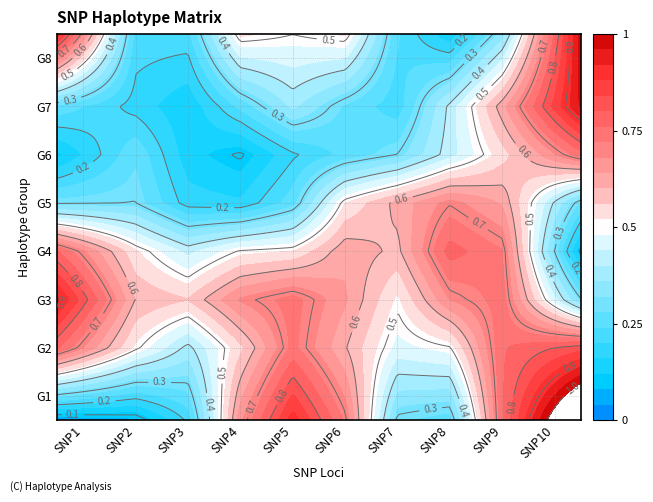

What is the spread (max minus min) of values at SNP10?

1